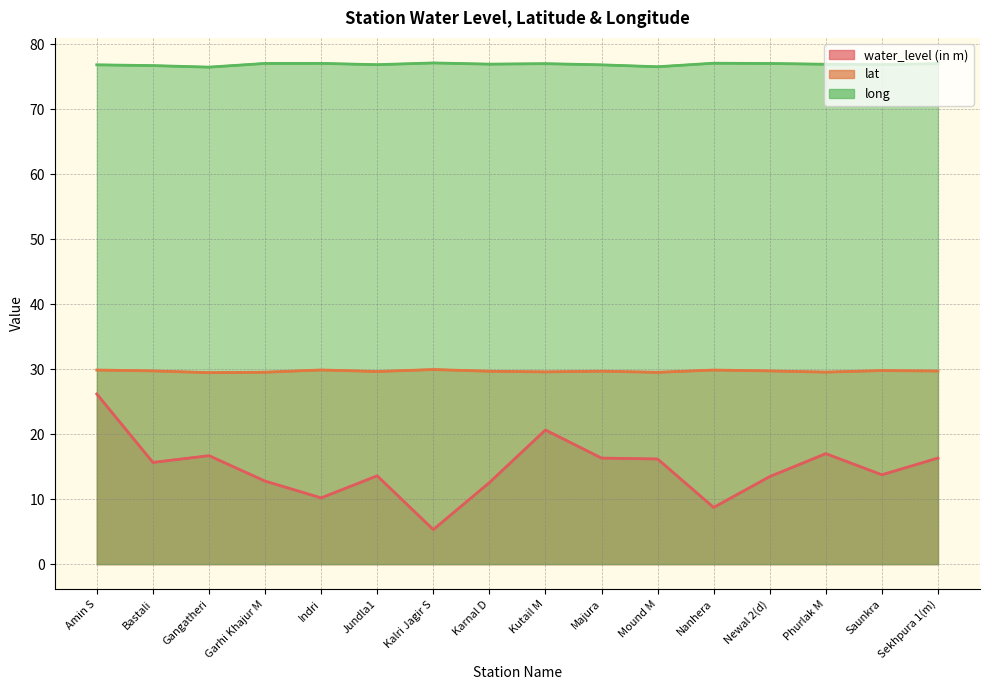

At how many categories does at least one series exceed 43?

16